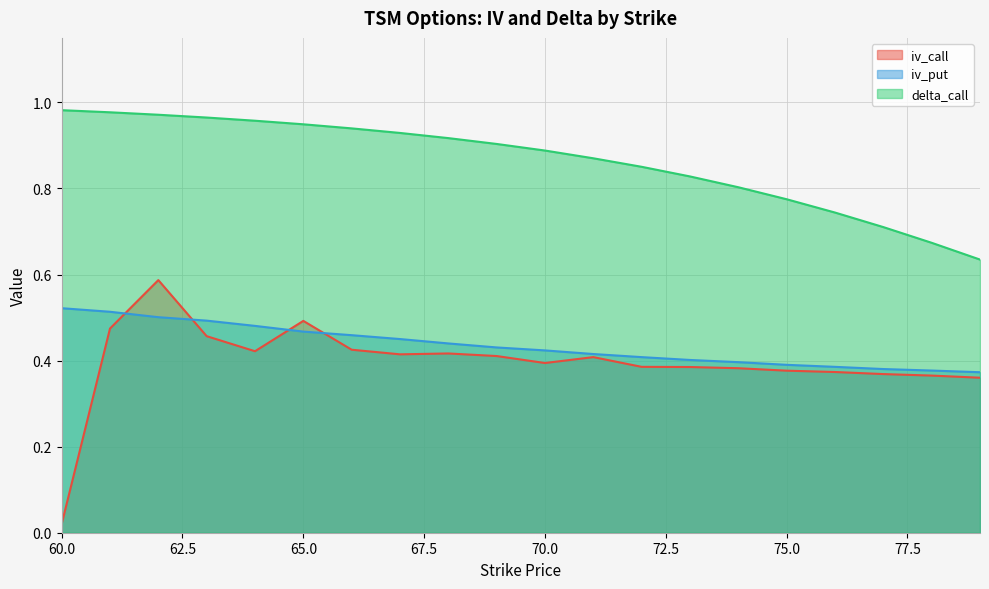

What is the sum of the iv_put values at 76 and 75?

0.8